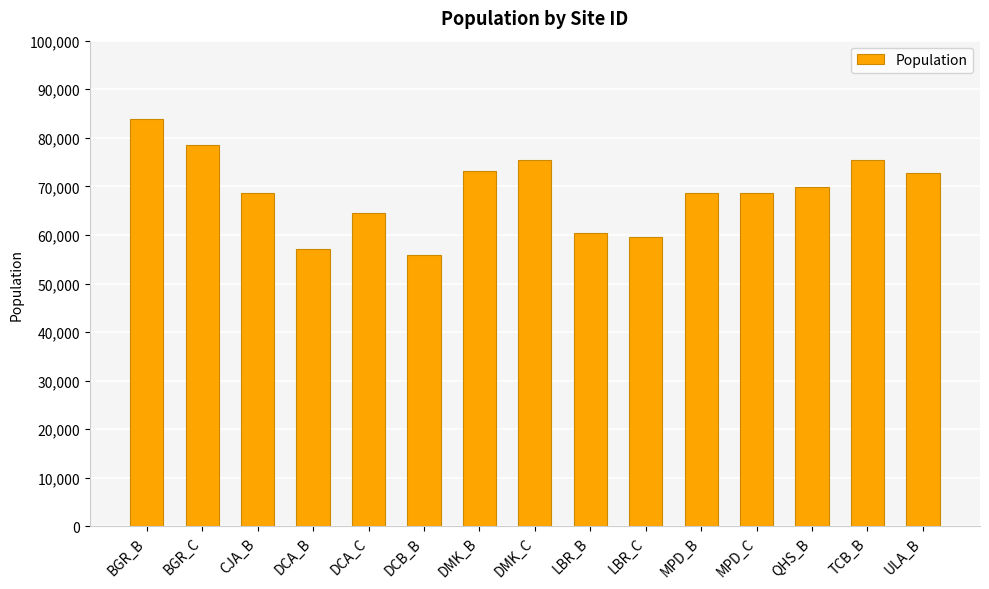

What is the approximate value at BGR_C, to the nearest 100?

78600